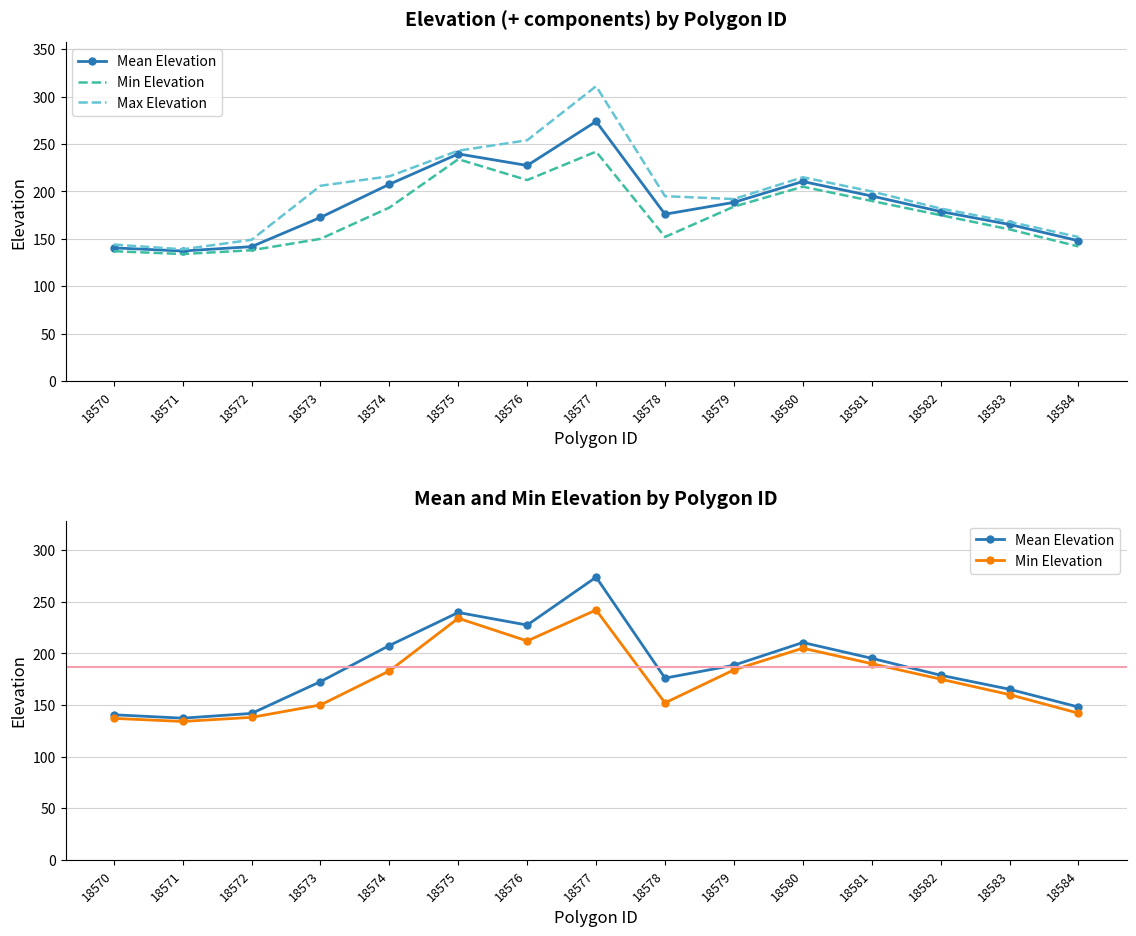

The Min Elevation series shows 242.0 at 18577. True or false?

True